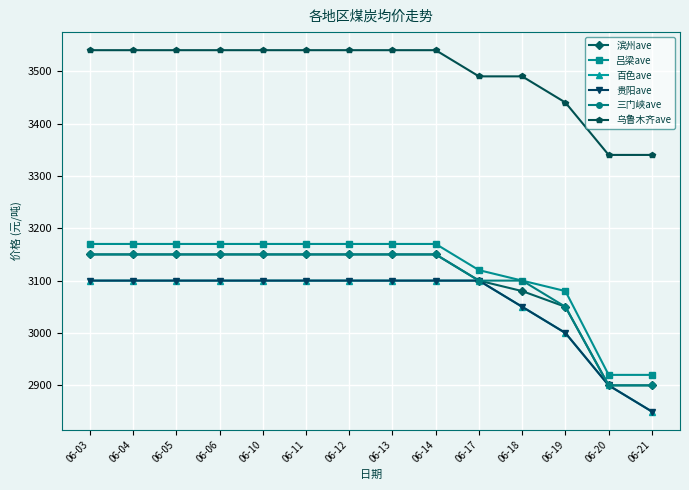

Which category has the highest value in the 滨州ave series?

06-03